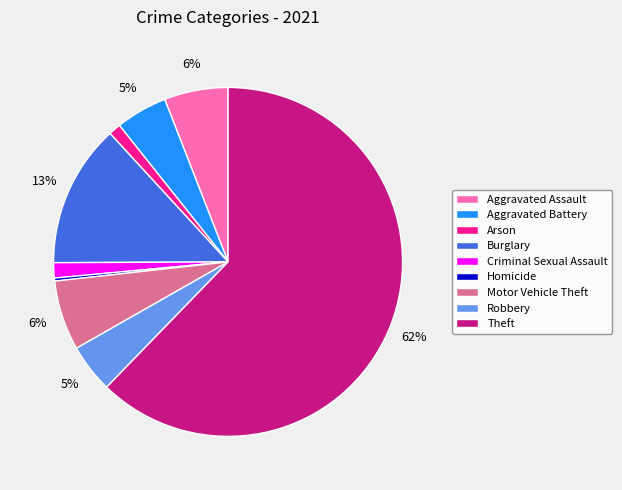

Which slice is the largest?

Theft